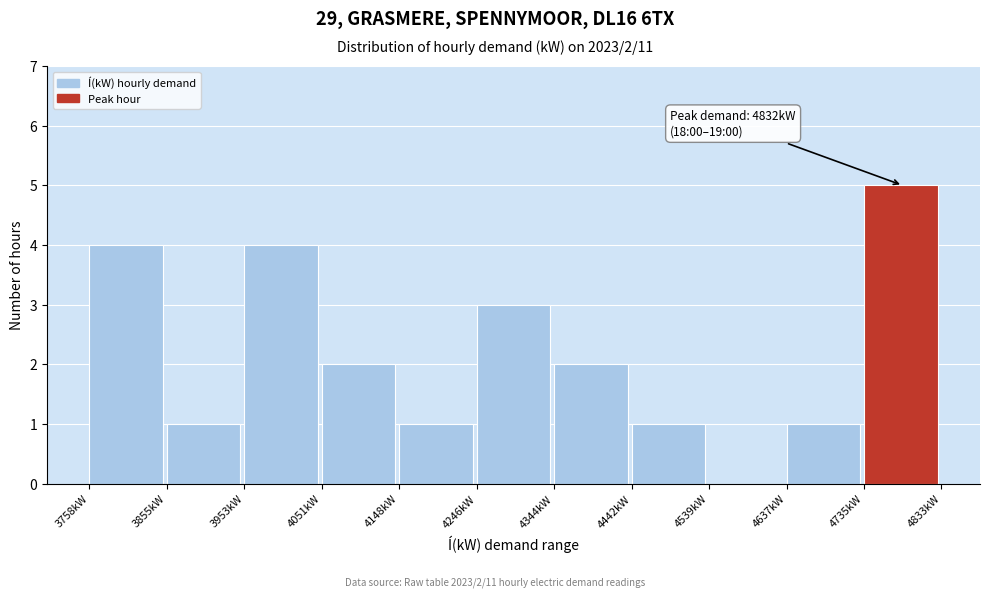

Which range on the x-axis has the tallest bar?

4740 to 4830